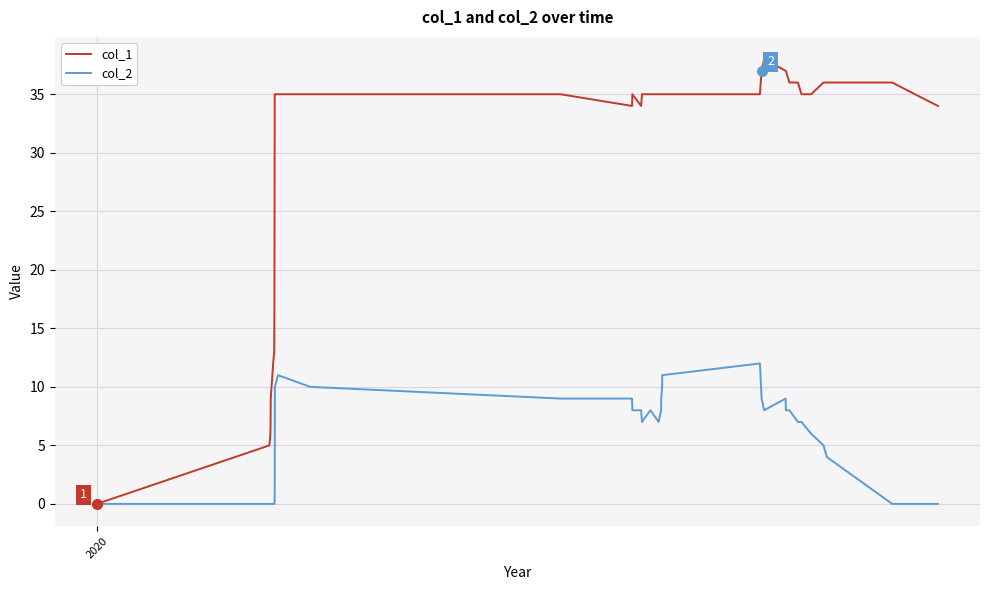

Which series has the widest spread of values?

col_1